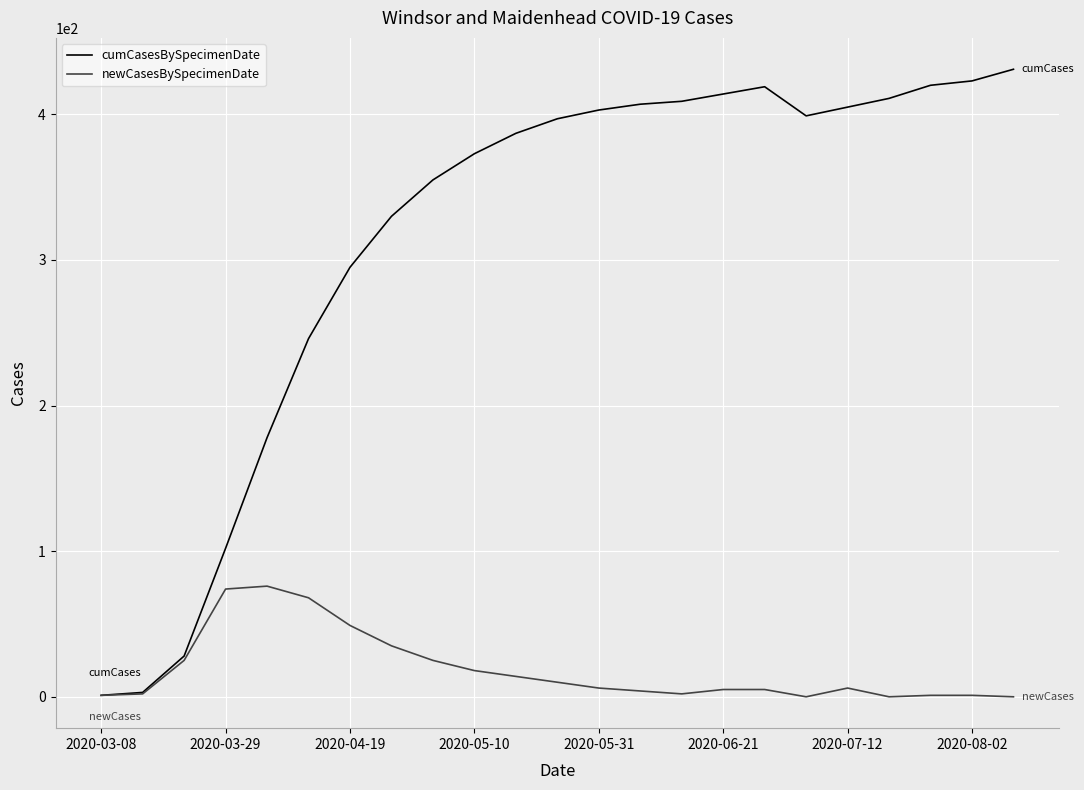

List the series in order of their overall mean, highest first.

cumCasesBySpecimenDate, newCasesBySpecimenDate